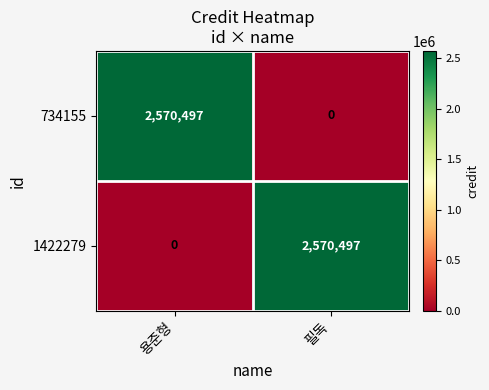

Read the 1422279 value at 필독, to the nearest 50.

2570500